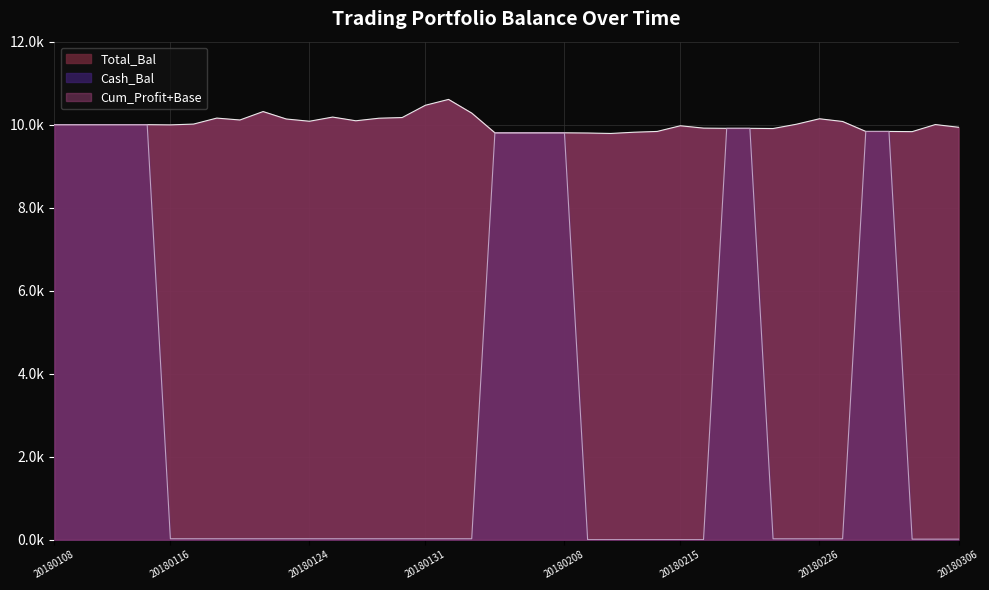

Does the chart display data point markers on the line(s)?

No